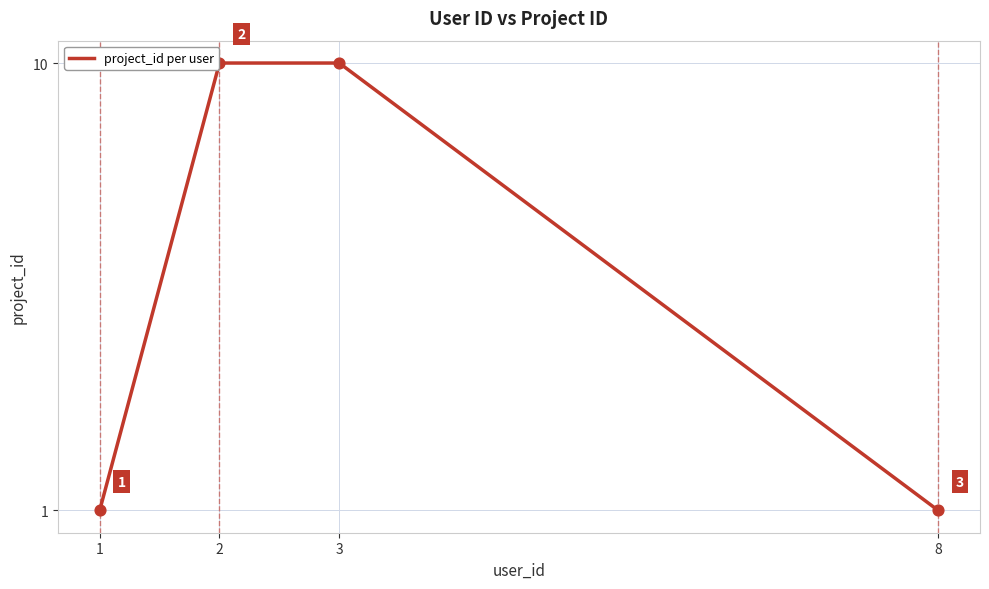

Approximately how many times larger is the value at 1 compared to 8?

1.0